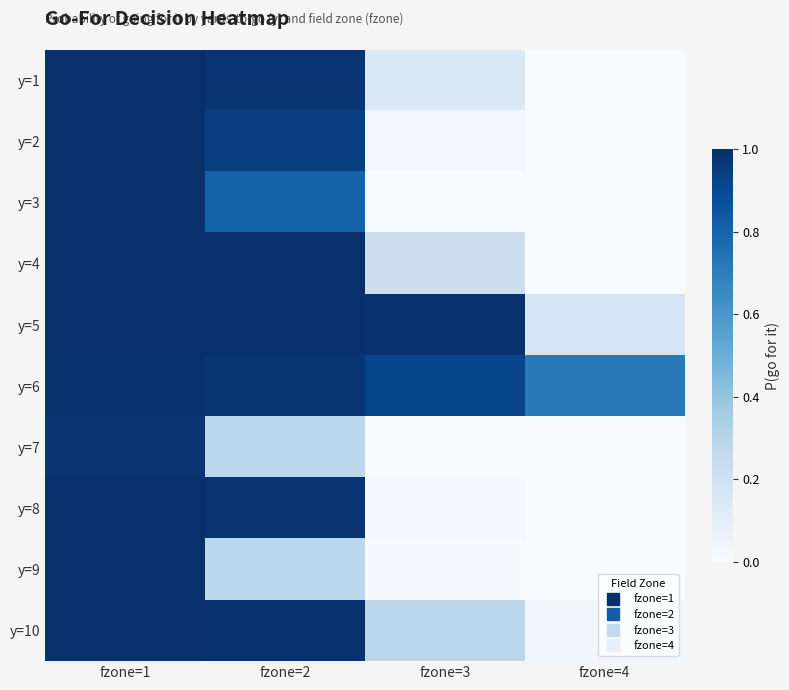

Rank the series by their maximum value, from lowest to highest.

y=7, y=6, y=9, y=1, y=2, y=3, y=4, y=5, y=8, y=10